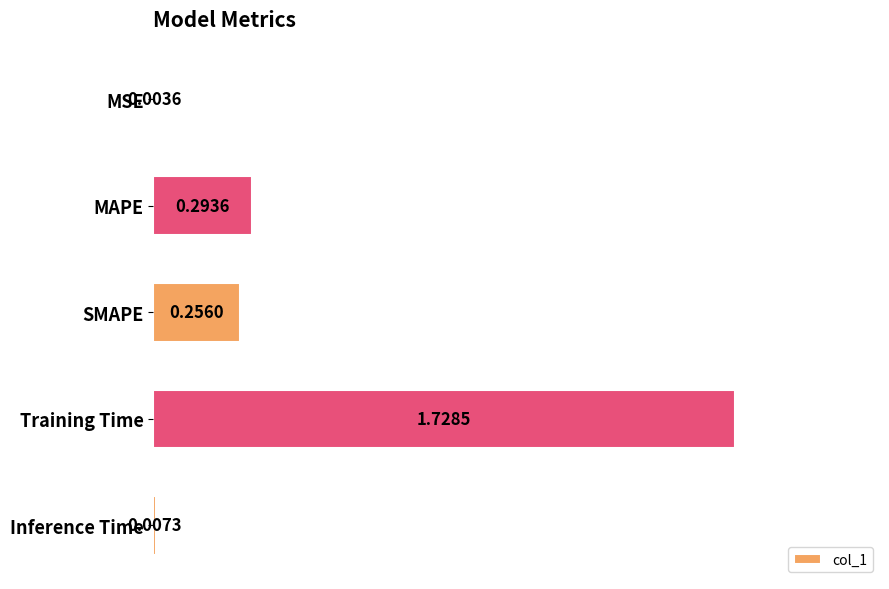

What is the change in value from Training Time to Inference Time?

-1.7